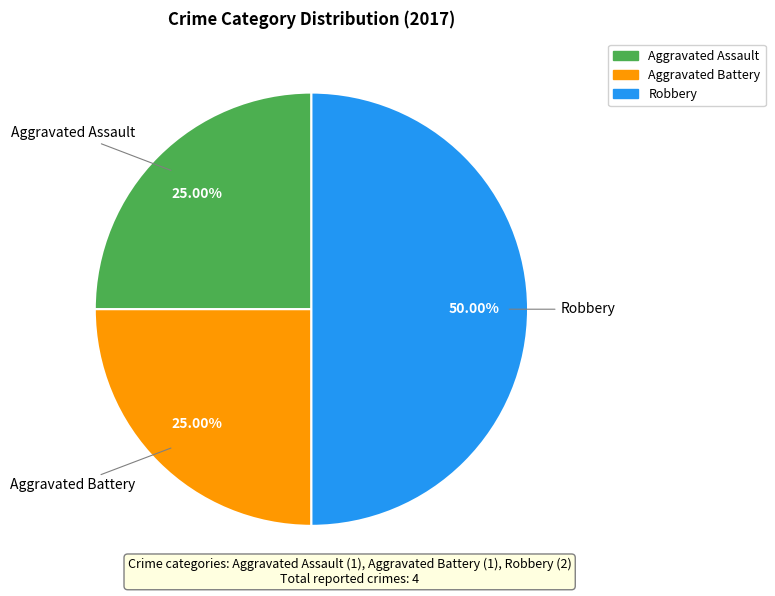

Is it true that Robbery is 56% of the pie?

False